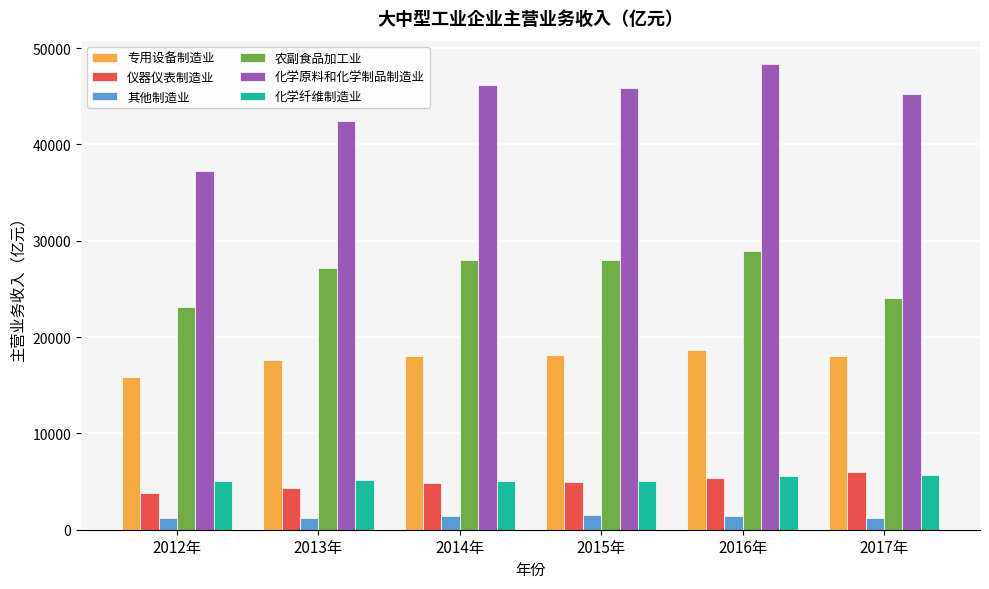

Does the chart contain any negative values?

No